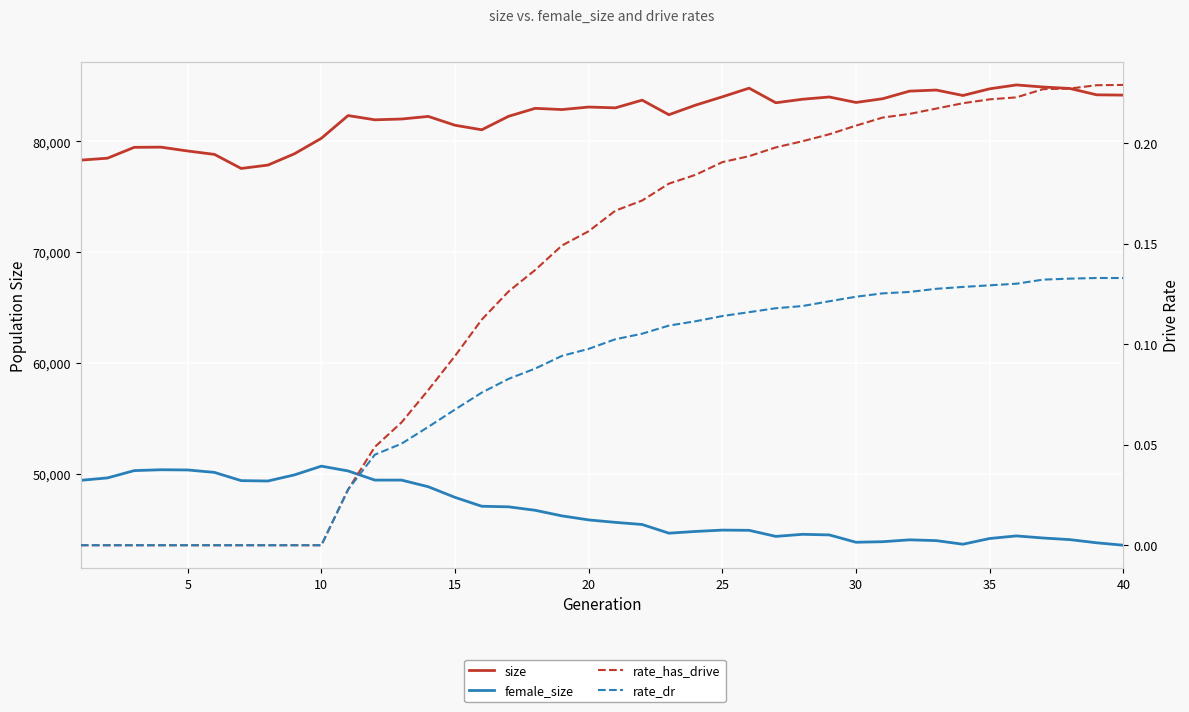

Which series has the largest total across all categories?

size